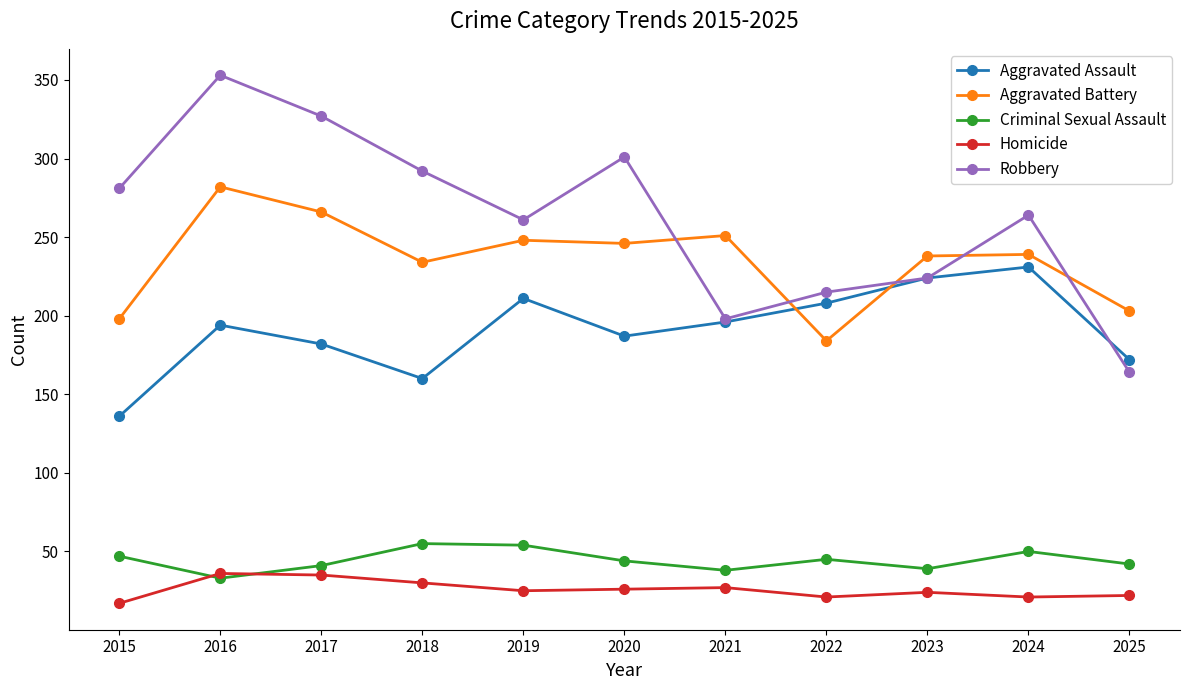

At which category does the chart reach its minimum across all series?

2015